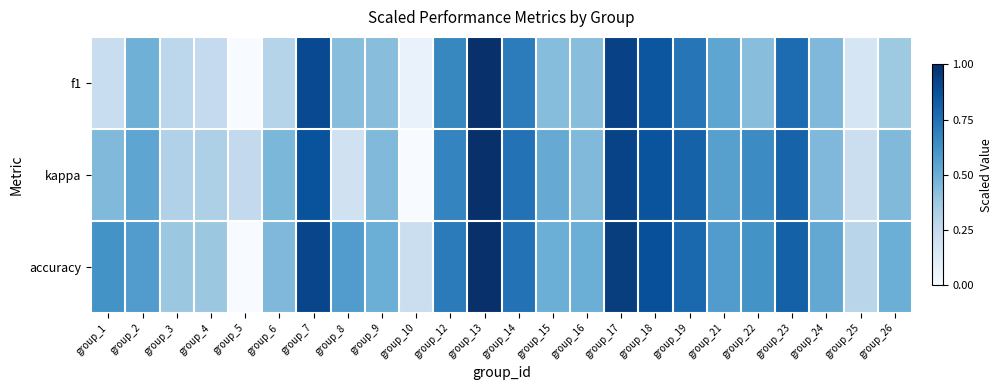

Reading left to right, transcribe all the data shown in this chart.

f1: group_1=0.2	group_2=0.5	group_3=0.3	group_4=0.3	group_5=0.0	group_6=0.3	group_7=0.9	group_8=0.4	group_9=0.4	group_10=0.1	group_12=0.7	group_13=1.0	group_14=0.7	group_15=0.4	group_16=0.4	group_17=0.9	group_18=0.9	group_19=0.7	group_21=0.5	group_22=0.4	group_23=0.8	group_24=0.5	group_25=0.2	group_26=0.4
kappa: group_1=0.4	group_2=0.5	group_3=0.3	group_4=0.3	group_5=0.3	group_6=0.5	group_7=0.9	group_8=0.2	group_9=0.4	group_10=0.0	group_12=0.7	group_13=1.0	group_14=0.7	group_15=0.5	group_16=0.4	group_17=0.9	group_18=0.9	group_19=0.8	group_21=0.6	group_22=0.6	group_23=0.8	group_24=0.5	group_25=0.2	group_26=0.4
accuracy: group_1=0.6	group_2=0.6	group_3=0.4	group_4=0.4	group_5=0.0	group_6=0.5	group_7=0.9	group_8=0.6	group_9=0.5	group_10=0.2	group_12=0.7	group_13=1.0	group_14=0.7	group_15=0.5	group_16=0.5	group_17=0.9	group_18=0.9	group_19=0.8	group_21=0.6	group_22=0.6	group_23=0.8	group_24=0.5	group_25=0.3	group_26=0.5